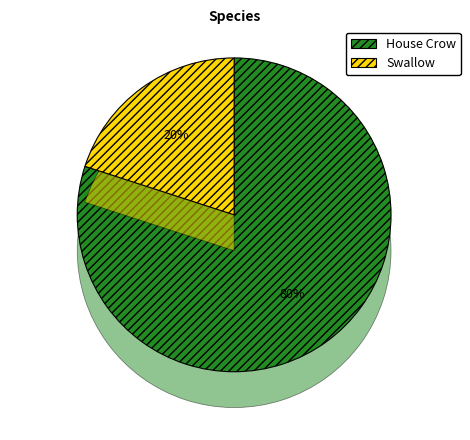

Between Swallow and House Crow, which is larger?

House Crow